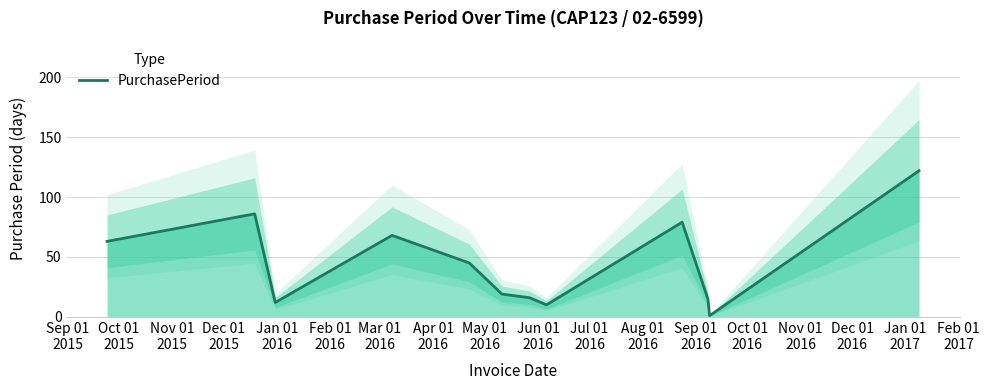

What is the difference between the values at Apr 01
2016 and Mar 01
2016?

6